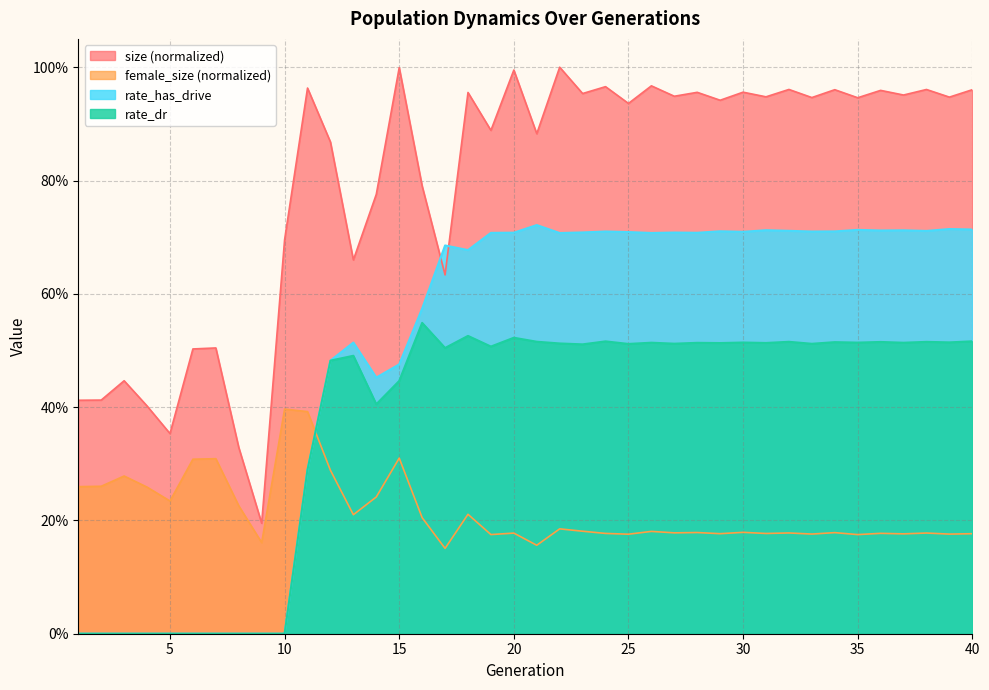

Which series has the largest total across all categories?

size (normalized)